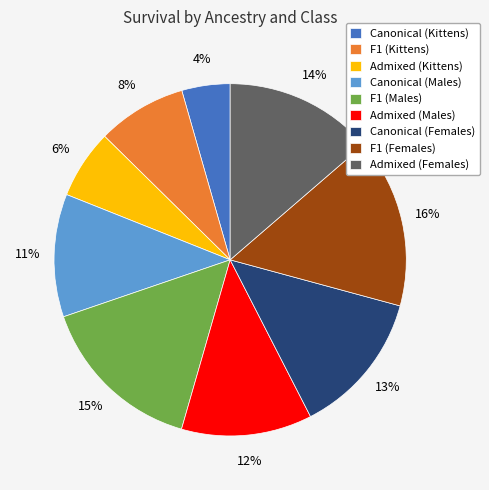

To the nearest percent, what is the average slice percentage?

11%